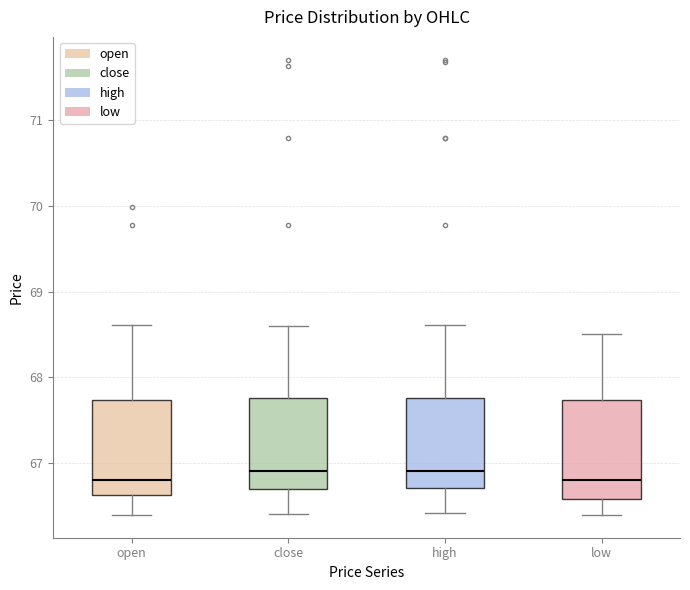

Where does the lower whisker of the box for close end on the y-axis? The values are not printed on the chart, so give them approximately, as read against the axis.

66.4